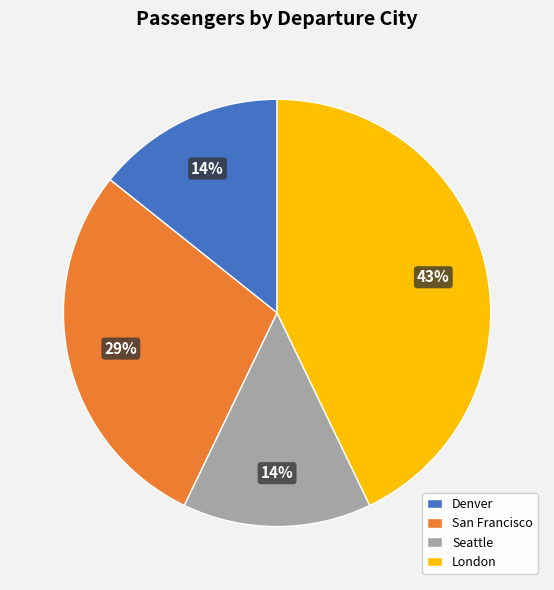

Is there any slice that represents more than half of the pie?

No